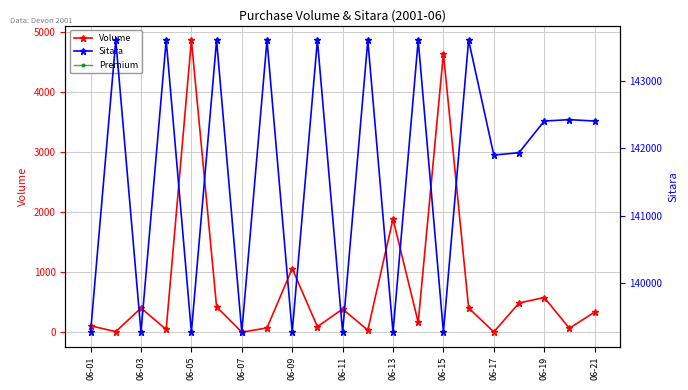

Count the Sitara values in the range 139272 to 143600.

21